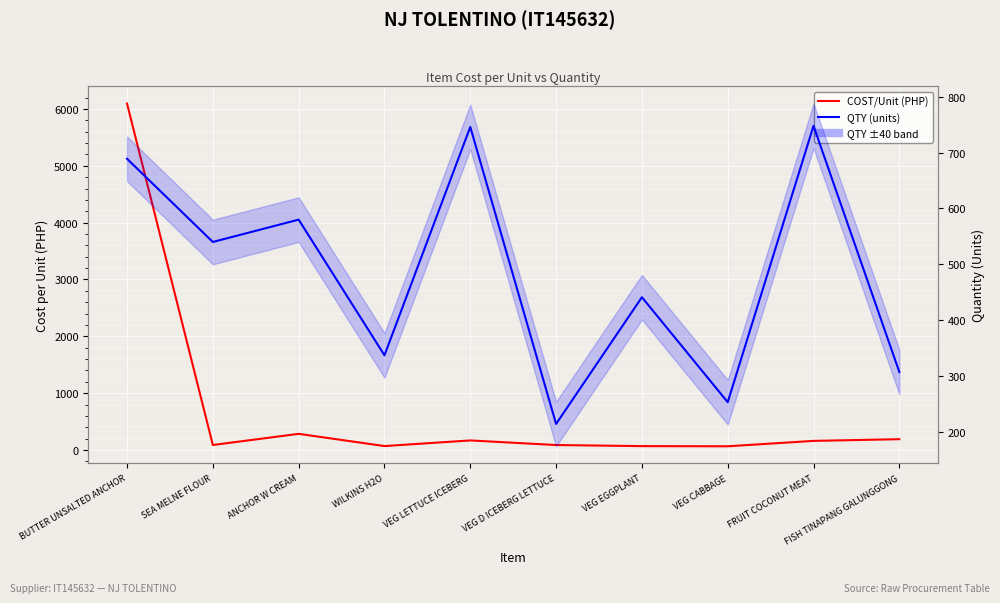

What is the value of the QTY point at the 10th from the left?

307.0